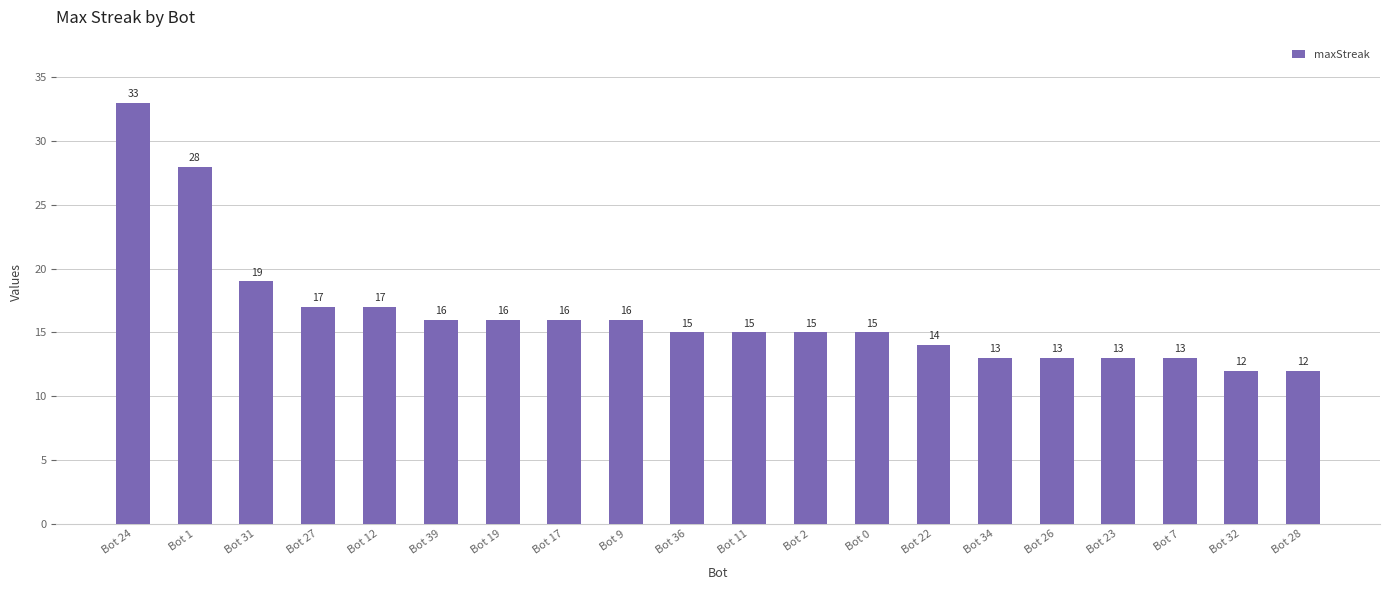

What is the average value?

16